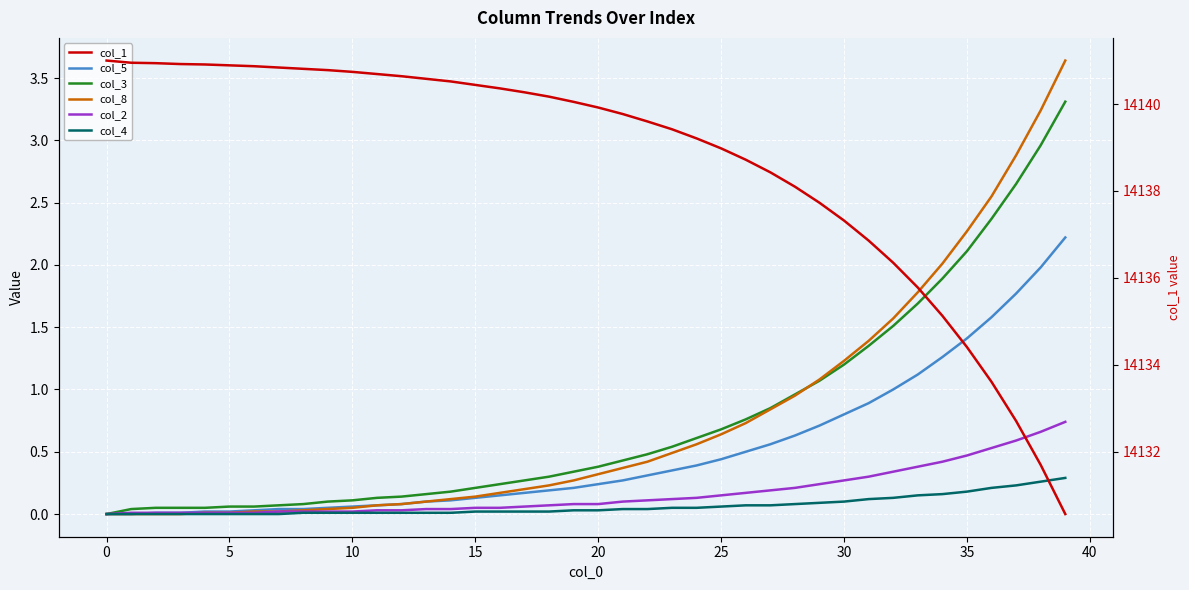

The value of col_3 at 20 is 0.4. True or false?

True